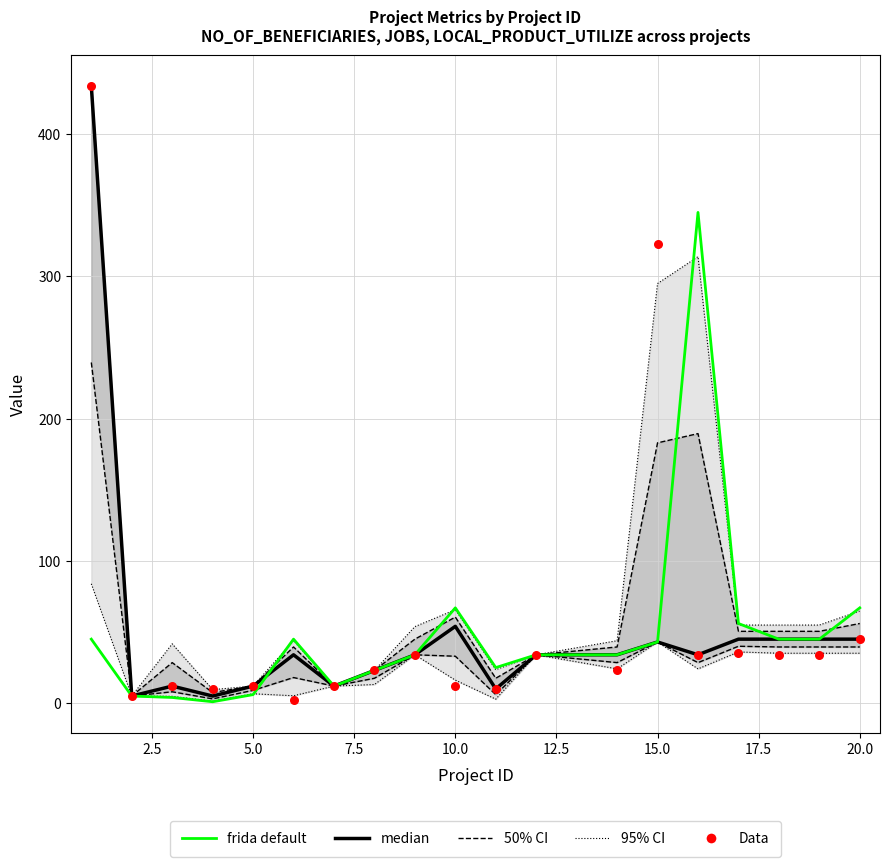

Which series reaches the maximum Y coordinate?

median